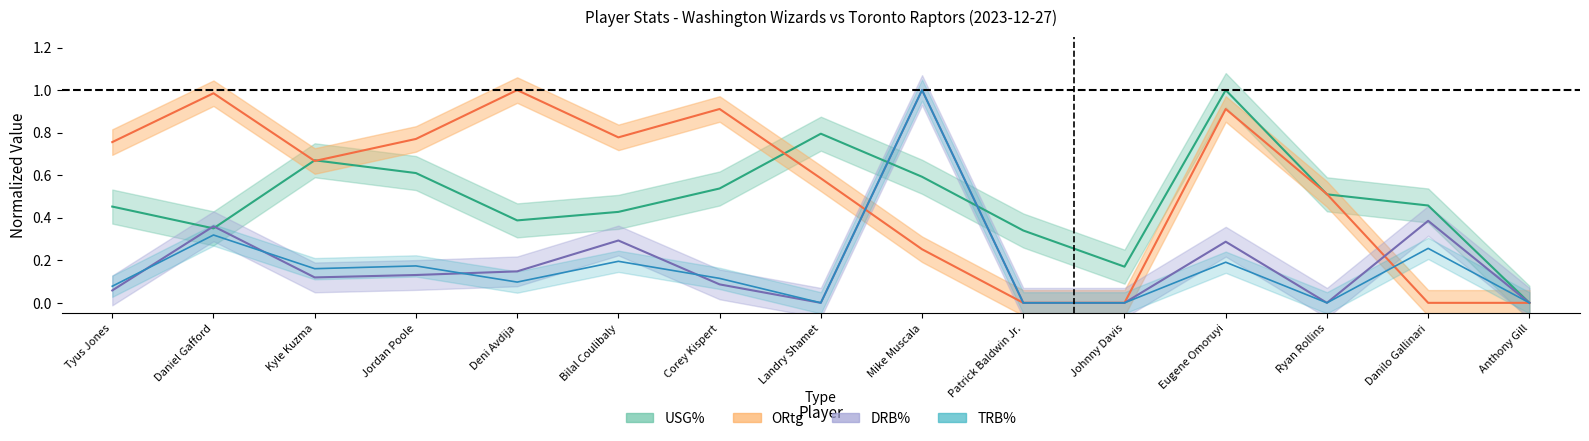

Rank the categories by DRB% value from lowest to highest.

Landry Shamet, Patrick Baldwin Jr., Johnny Davis, Ryan Rollins, Anthony Gill, Tyus Jones, Corey Kispert, Kyle Kuzma, Jordan Poole, Deni Avdija, Eugene Omoruyi, Bilal Coulibaly, Daniel Gafford, Danilo Gallinari, Mike Muscala